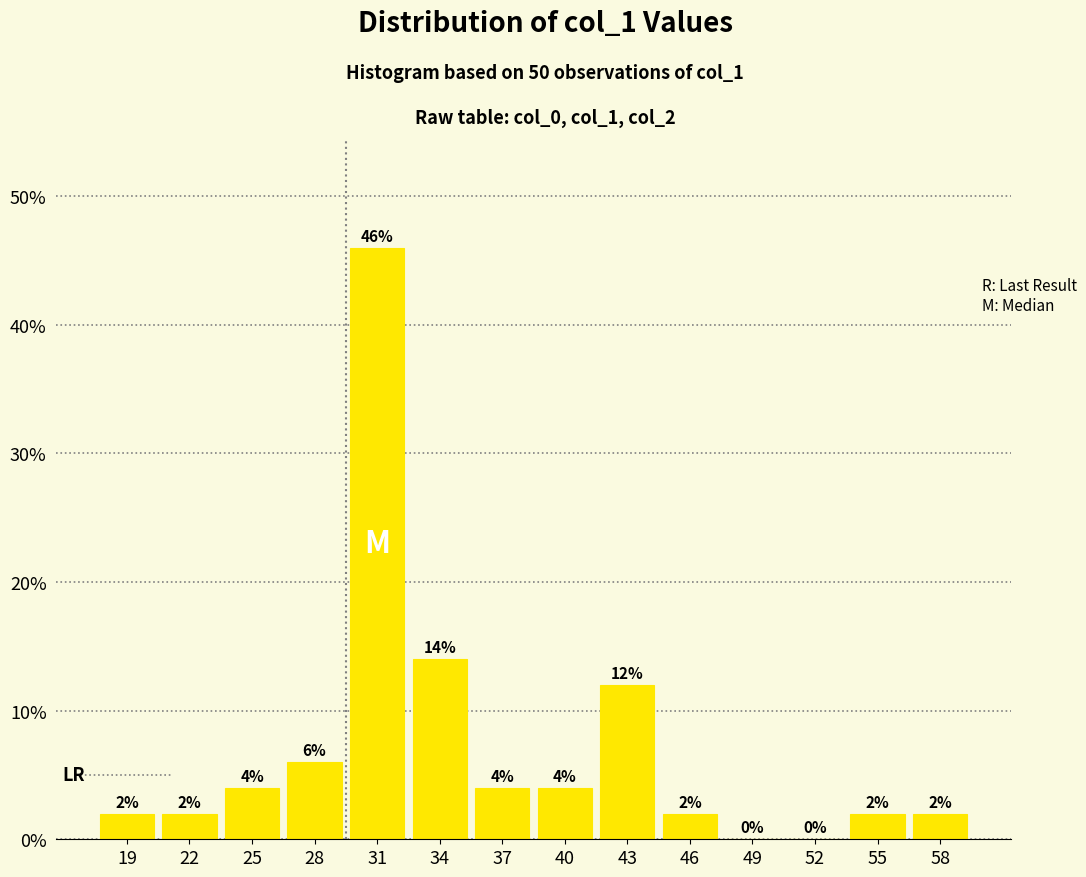

Reading left to right, list all the values displayed in this chart.

19=2.0	22=2.0	25=4.0	28=6.0	31=46.0	34=14.0	37=4.0	40=4.0	43=12.0	46=2.0	49=0.0	52=0.0	55=2.0	58=2.0